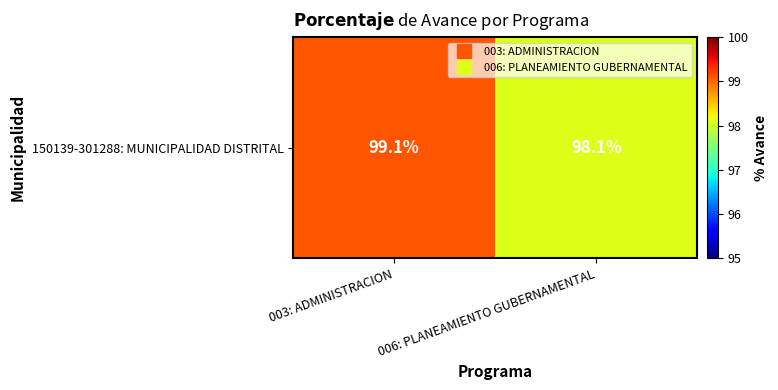

What is the sum of the values at 003: ADMINISTRACION and 006: PLANEAMIENTO GUBERNAMENTAL?

197.2